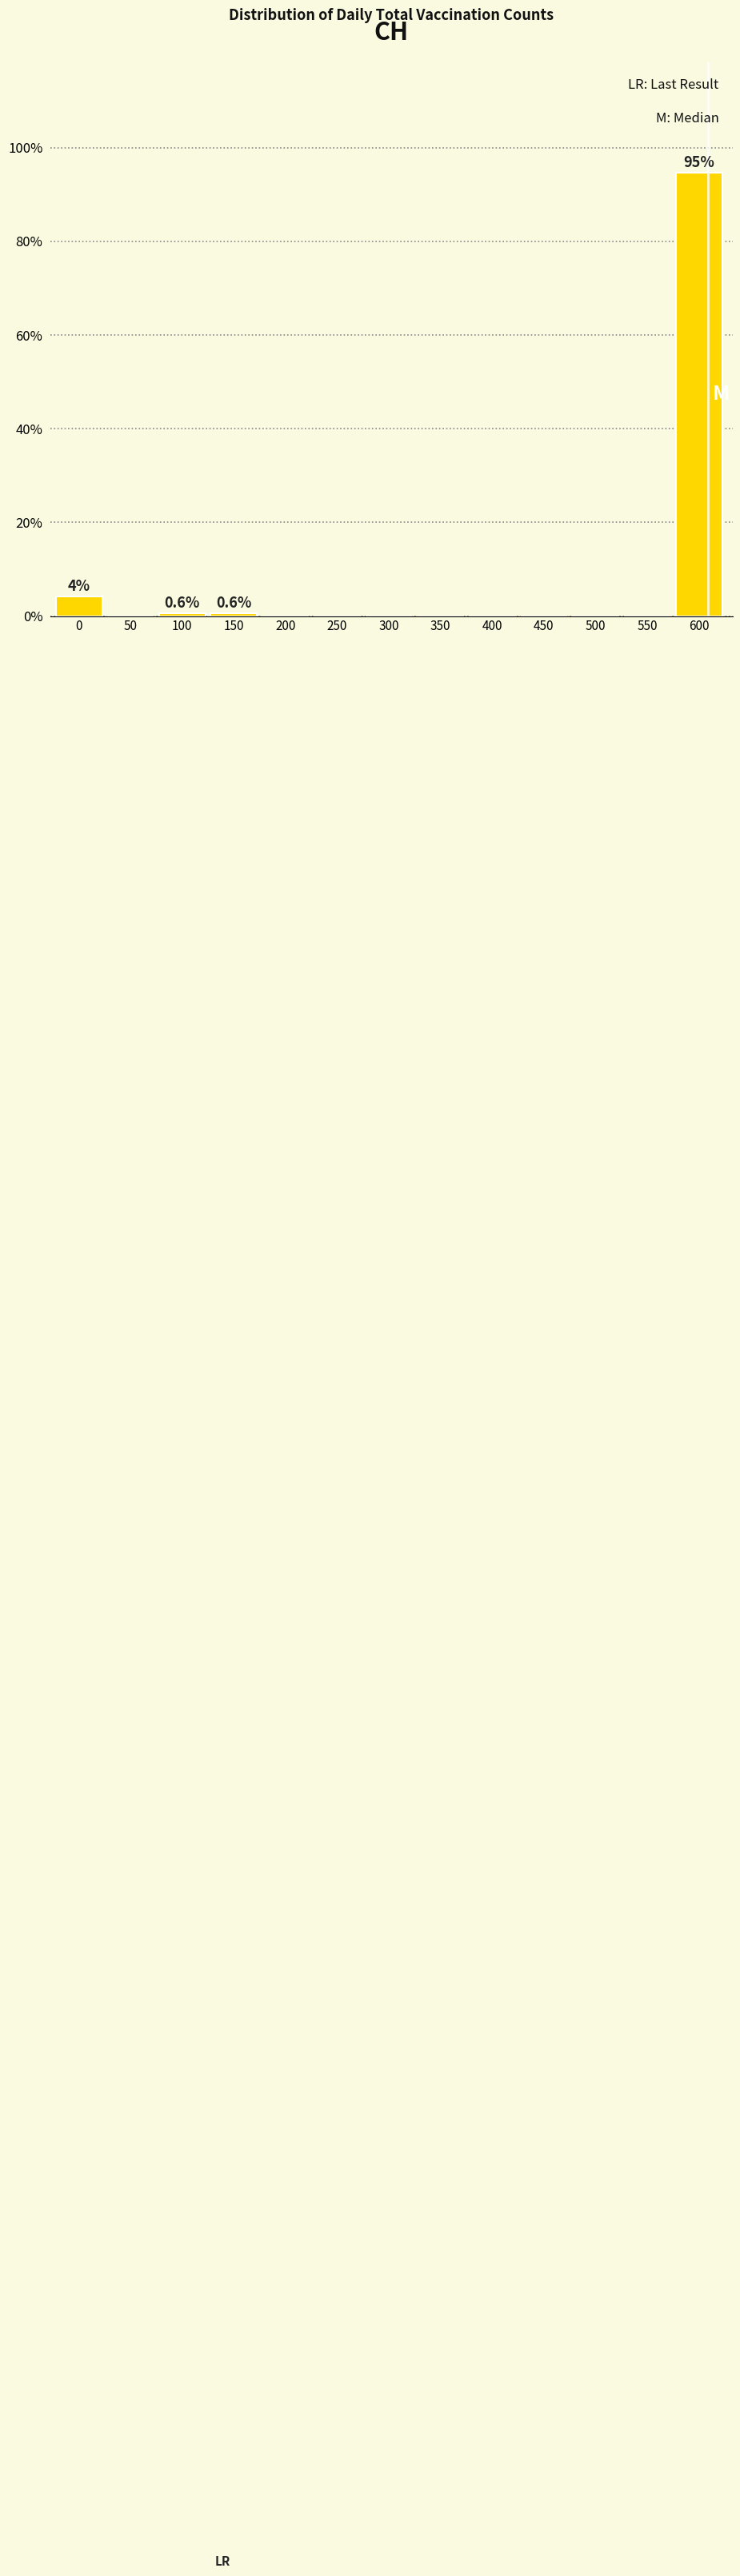

Reading left to right, extract all data points from this chart.

0=4.2	50=0.0	100=0.6	150=0.6	200=0.0	250=0.0	300=0.0	350=0.0	400=0.0	450=0.0	500=0.0	550=0.0	600=94.6